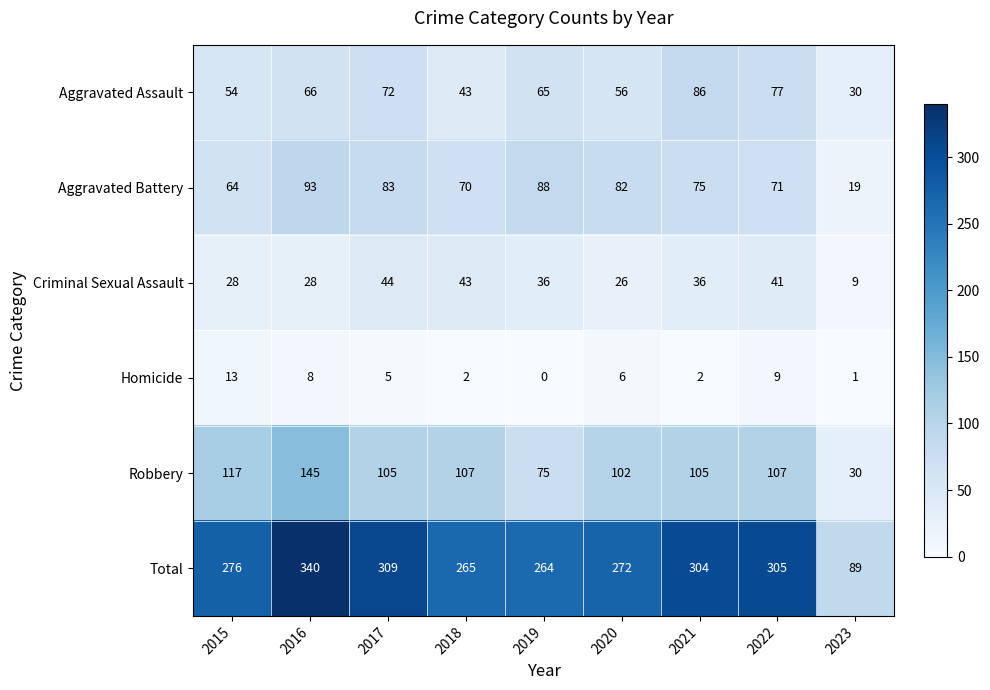

What is the difference between the maximum and second lowest values in the Aggravated Assault series?

43